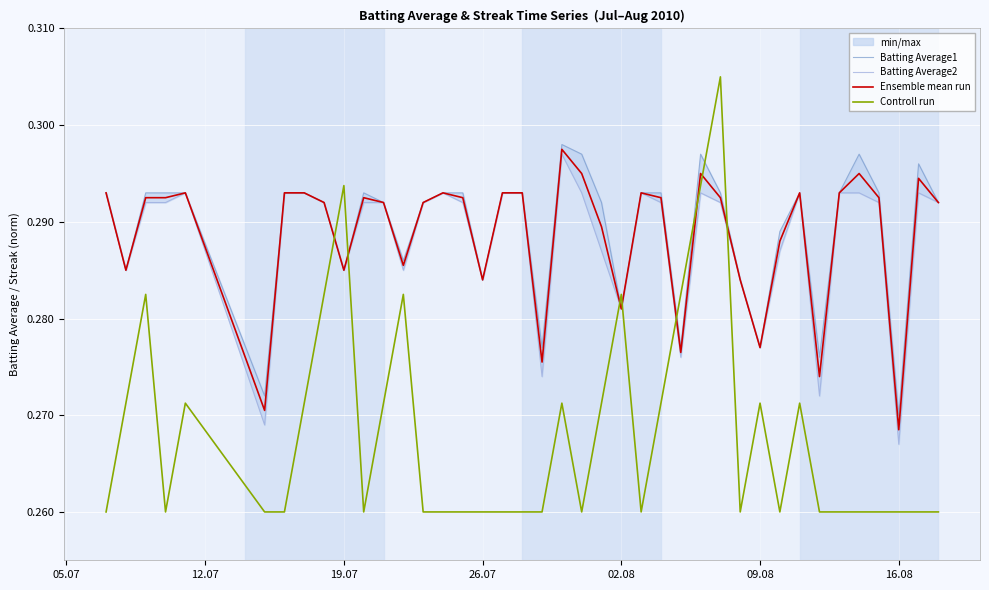

After their last crossing, which series has the higher values: Controll run or Ensemble mean run?

Ensemble mean run